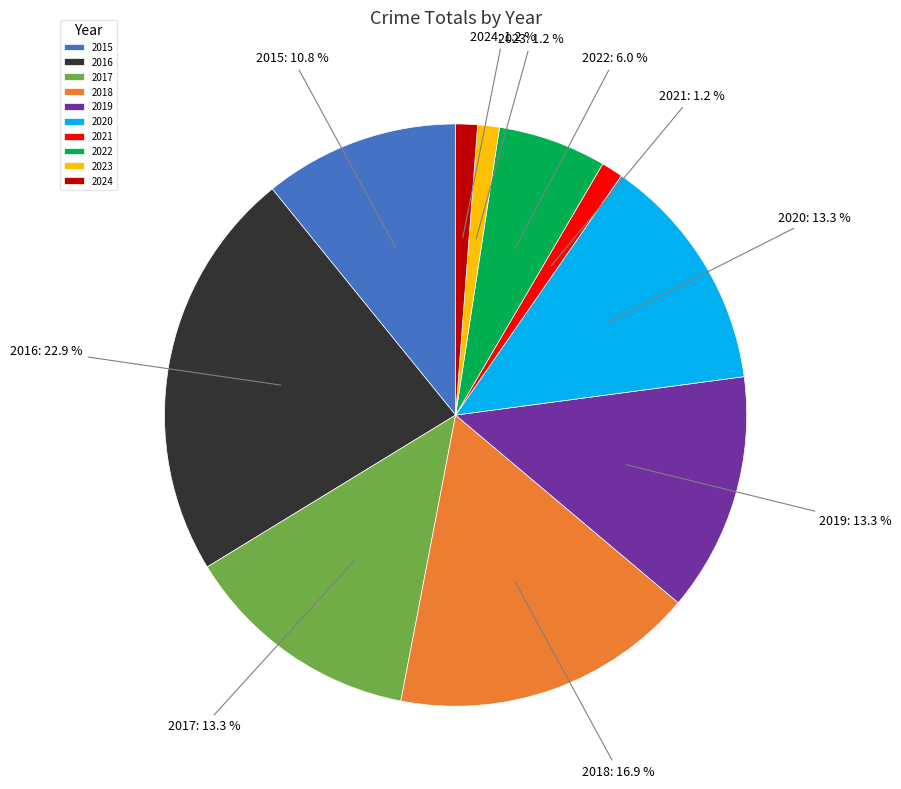

Count the number of slices in the pie.

10